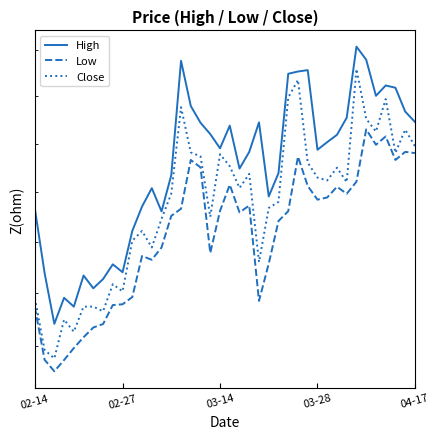

Rank the series at 28 from lowest to highest value.

Low, Close, High